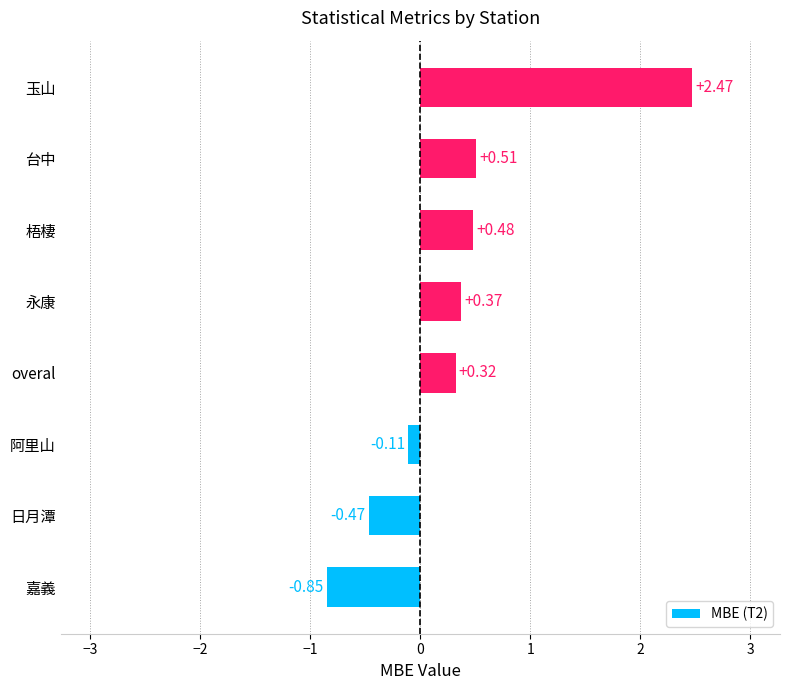

What is the change in value from overal to 台中?

+0.2